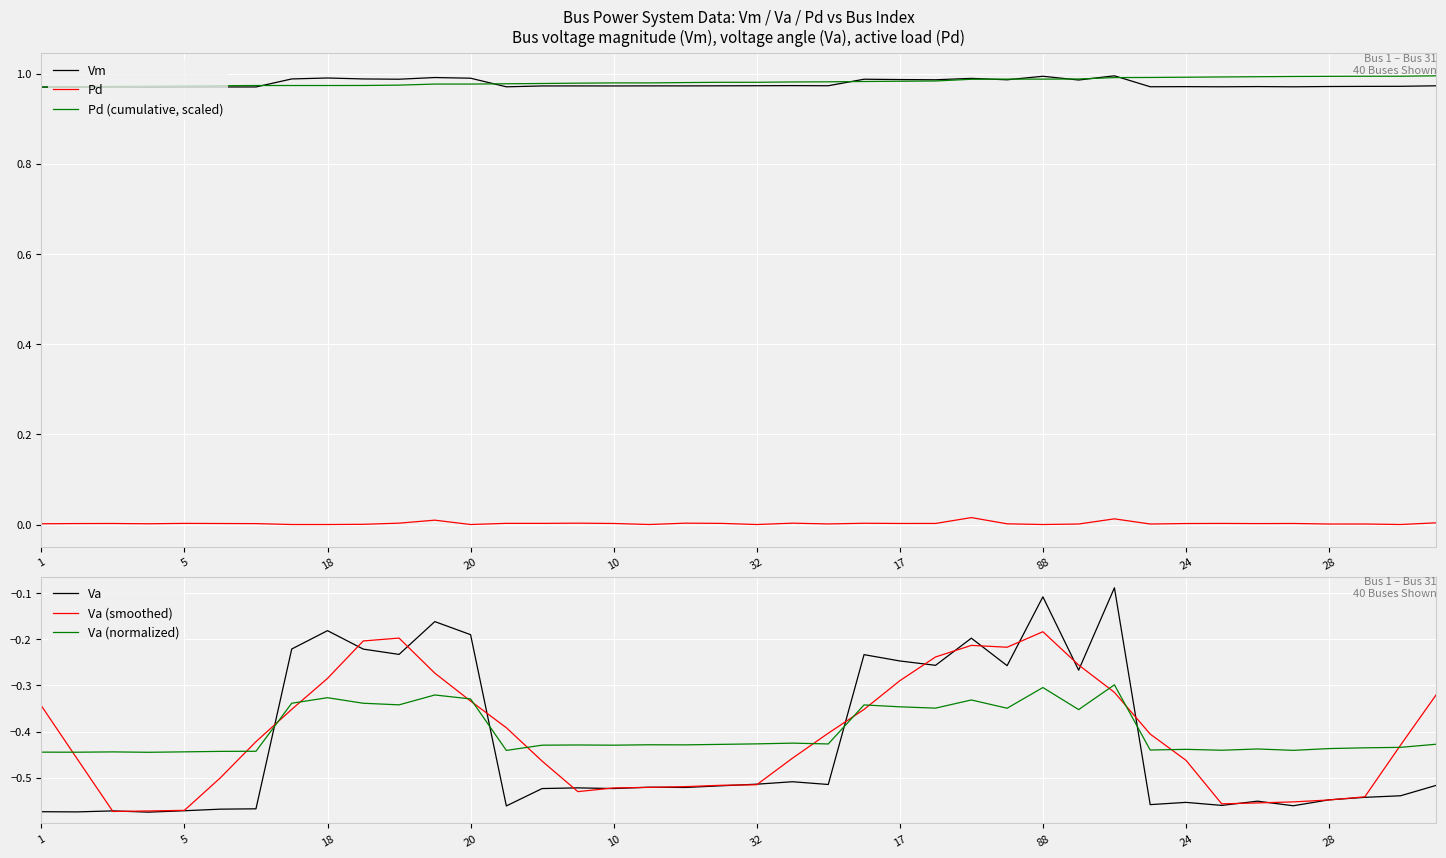

What is the value of the Va (smoothed) point at the 32nd from the left?

-0.4